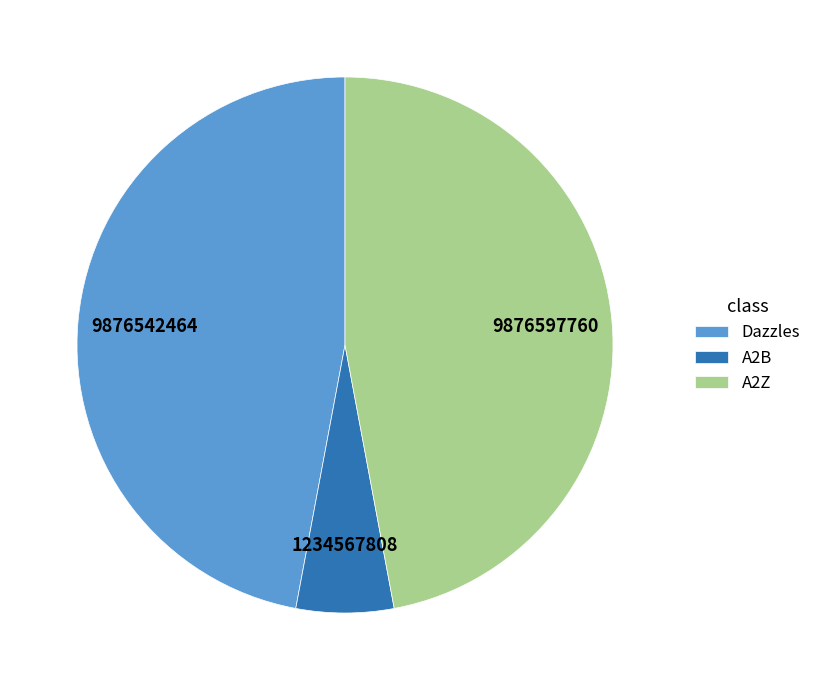

Count the number of slices in the pie.

3